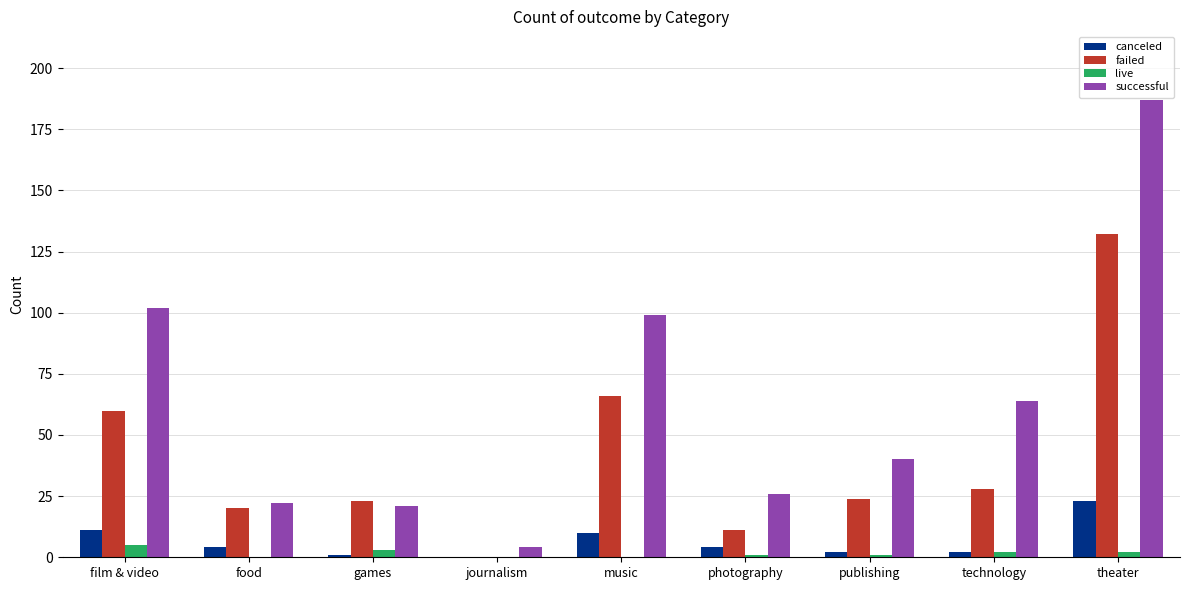

Which series has the largest total across all categories?

successful